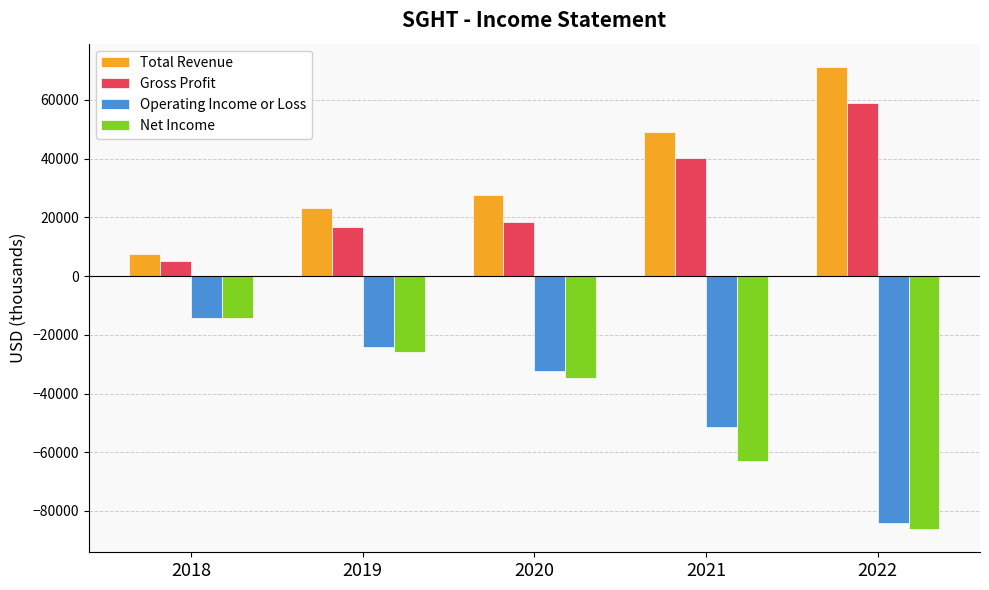

What are all the series names shown in the legend?

Total Revenue, Gross Profit, Operating Income or Loss, Net Income